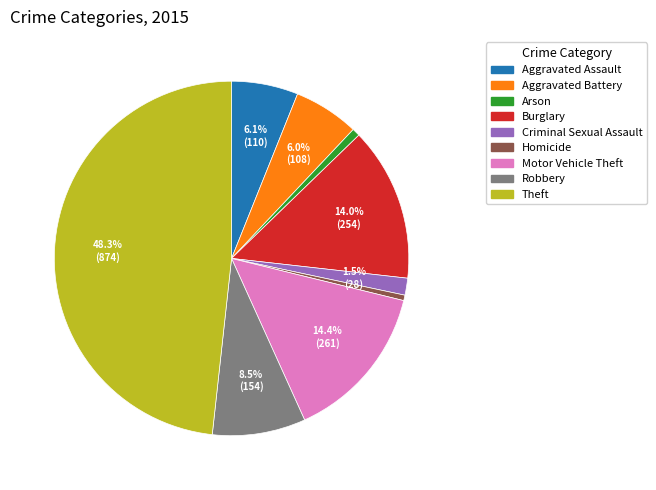

True or false: Burglary accounts for 6% of the total.

False